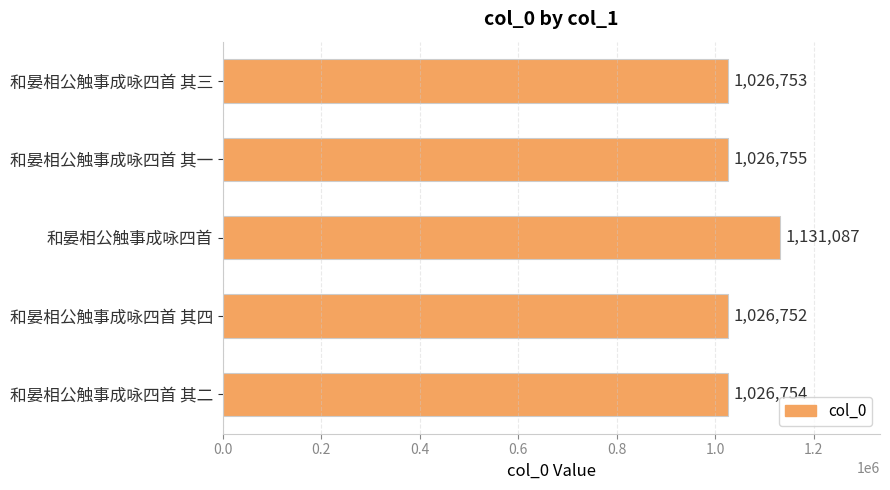

What is the change in value from 和晏相公触事成咏四首 其一 to 和晏相公触事成咏四首 其四?

-3